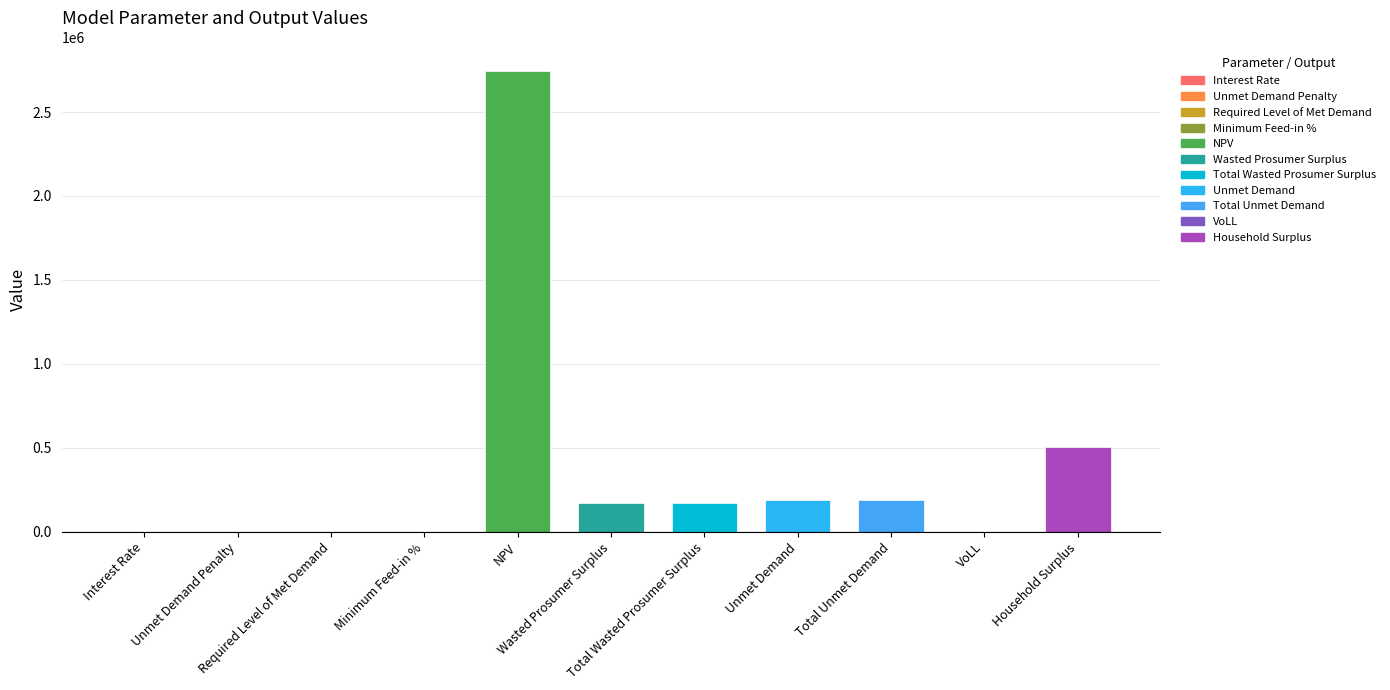

What position from the right is Required Level of Met Demand?

9